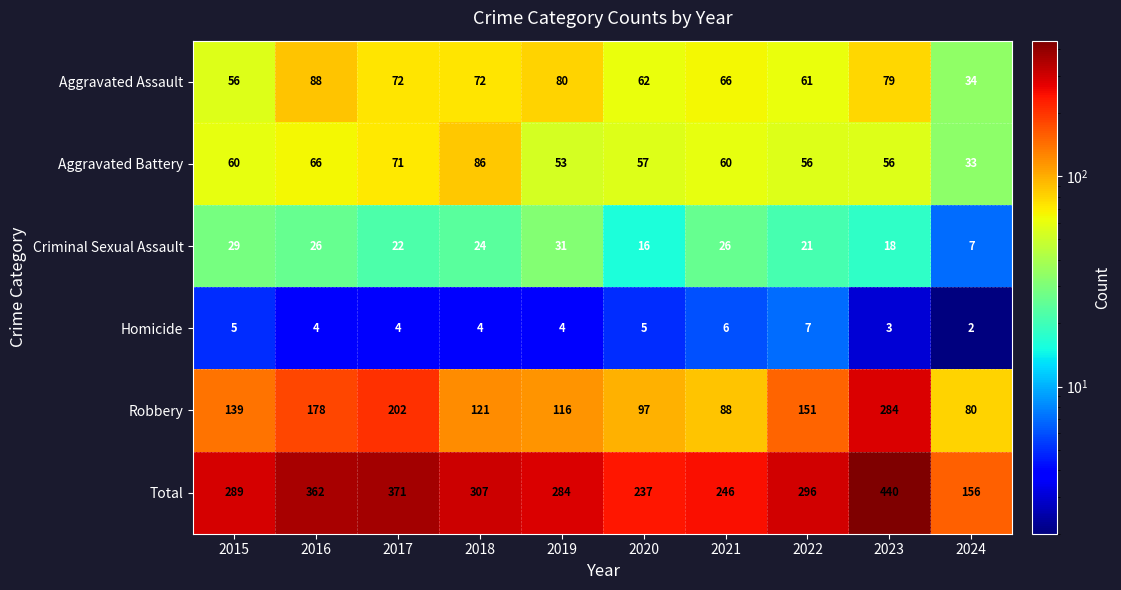

How many data points in Robbery are less than 139?

5